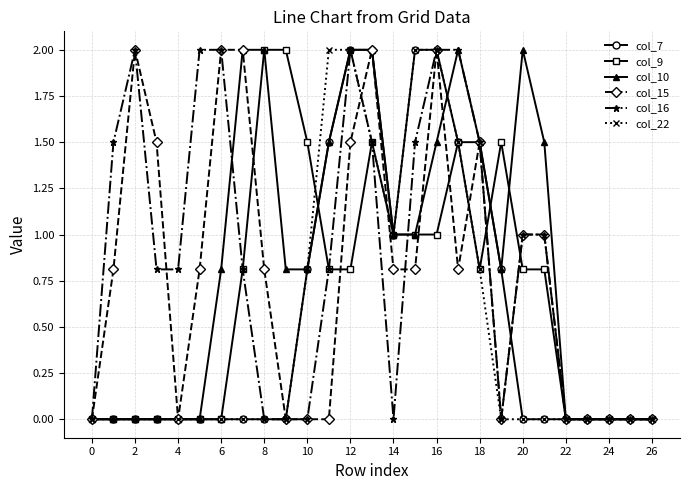

What is the highest value of the col_16 series?

2.0